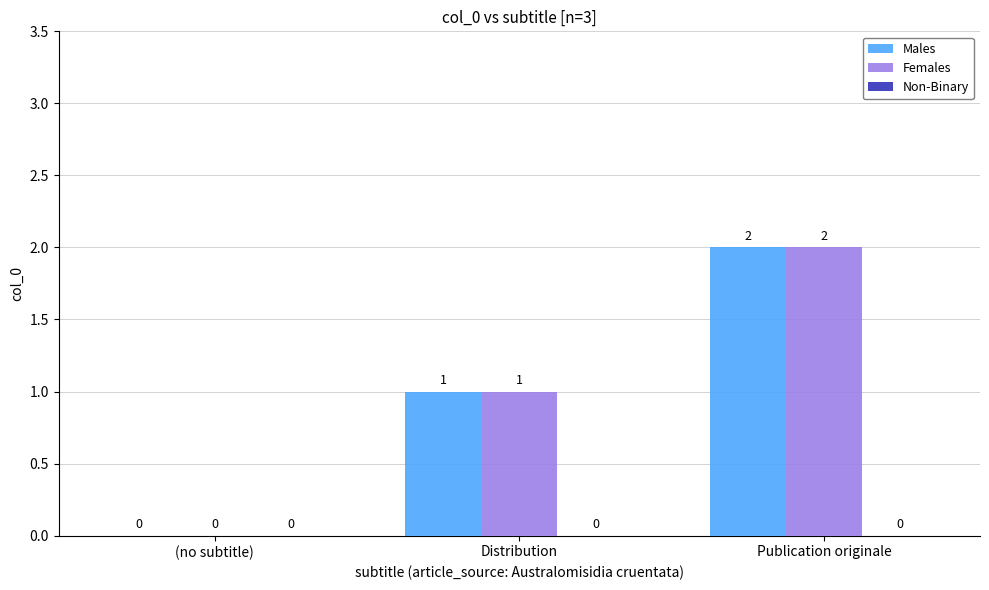

How many Females values are between 0 and 2?

3